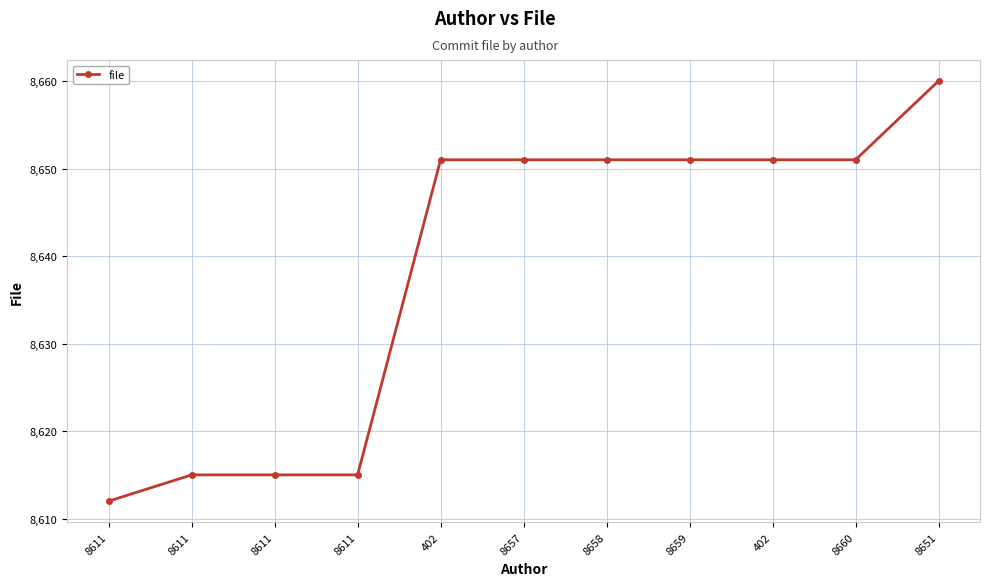

At which category does the chart reach its peak across all series?

8651